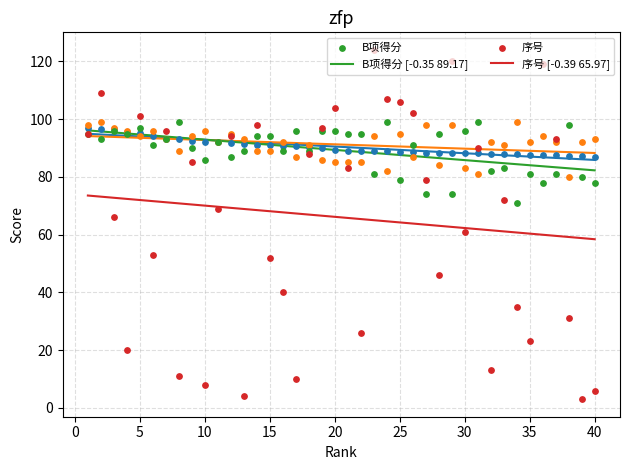

At how many categories does at least one series exceed 68?

40